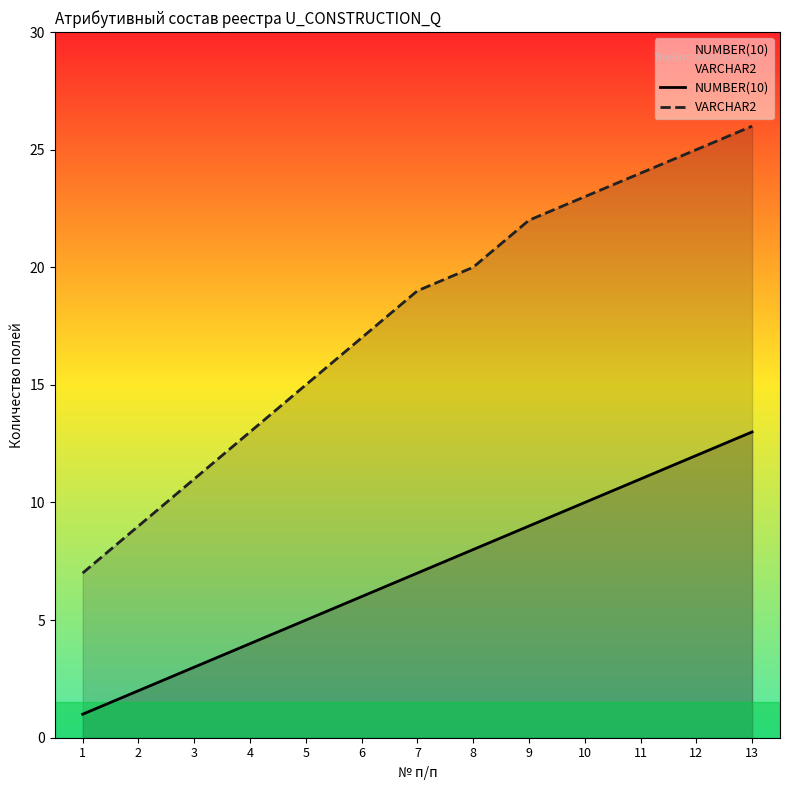

Reading left to right, what are all the values shown in this chart?

NUMBER(10): 1	2	3	4	5	6	7	8	9	10	11	12	13
VARCHAR2: 7	9	11	13	15	17	19	20	22	23	24	25	26